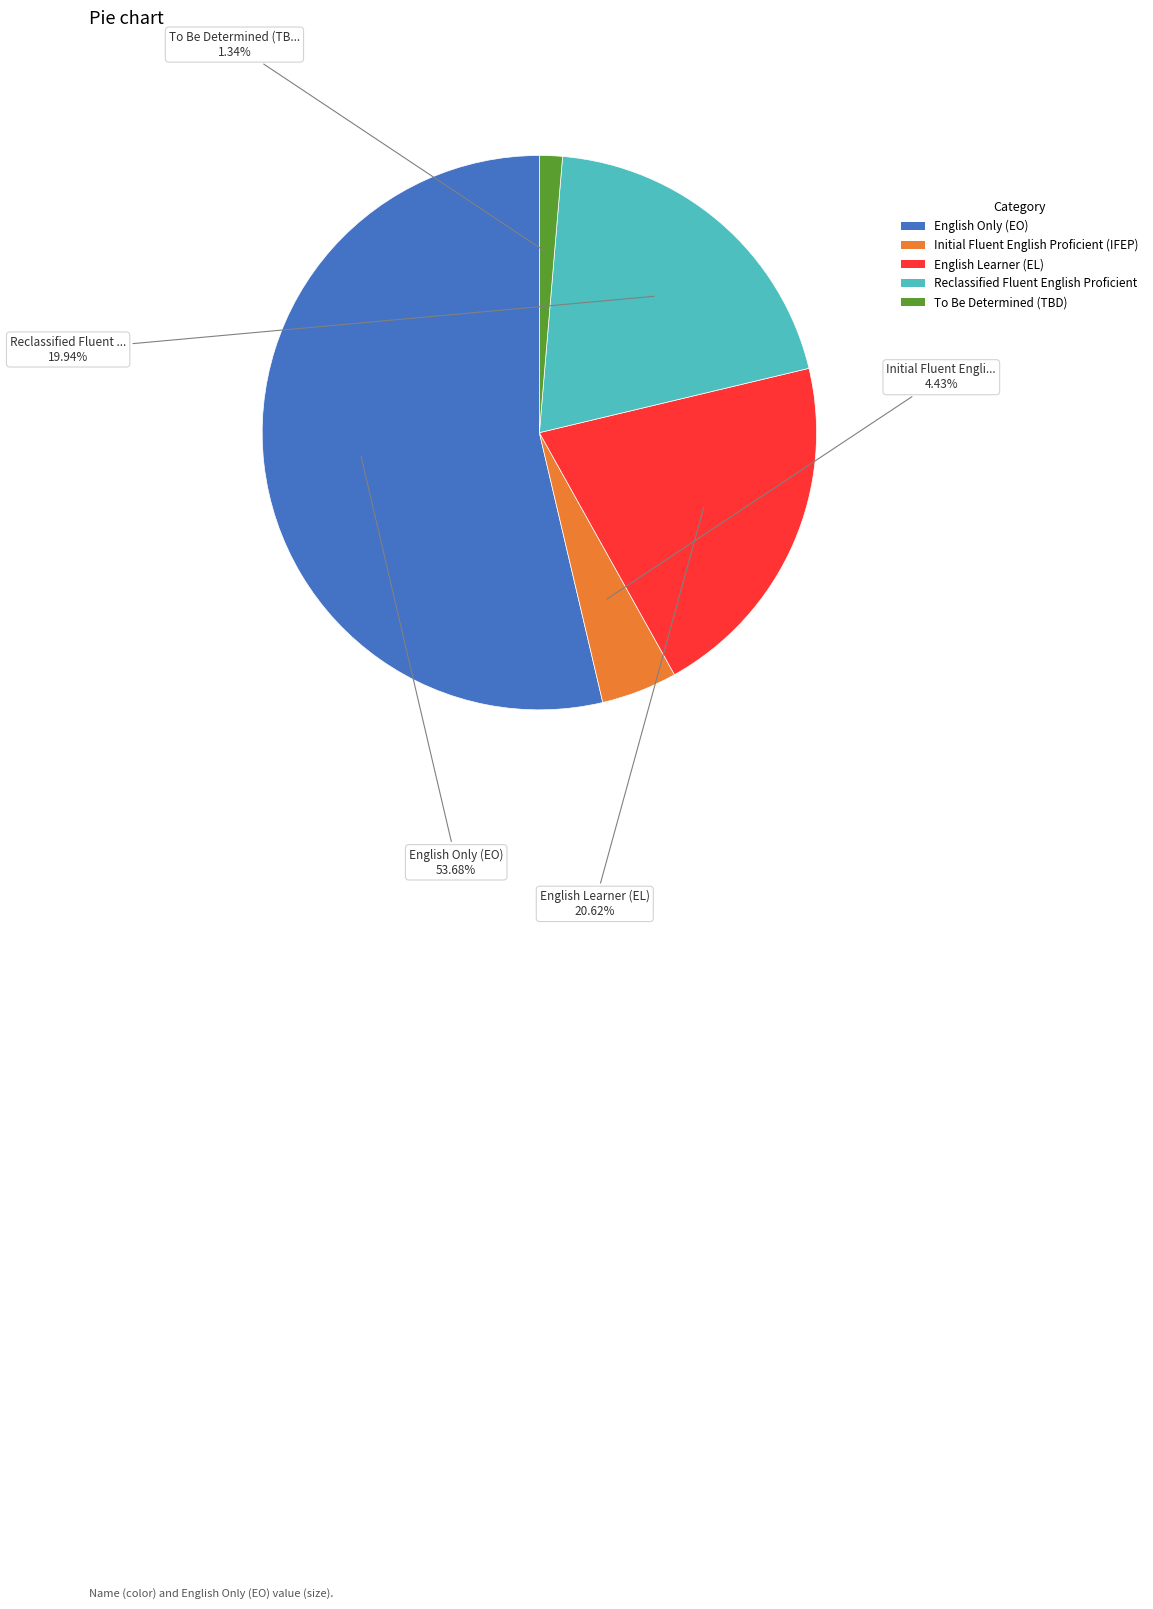

Is there any slice that represents more than half of the pie?

Yes